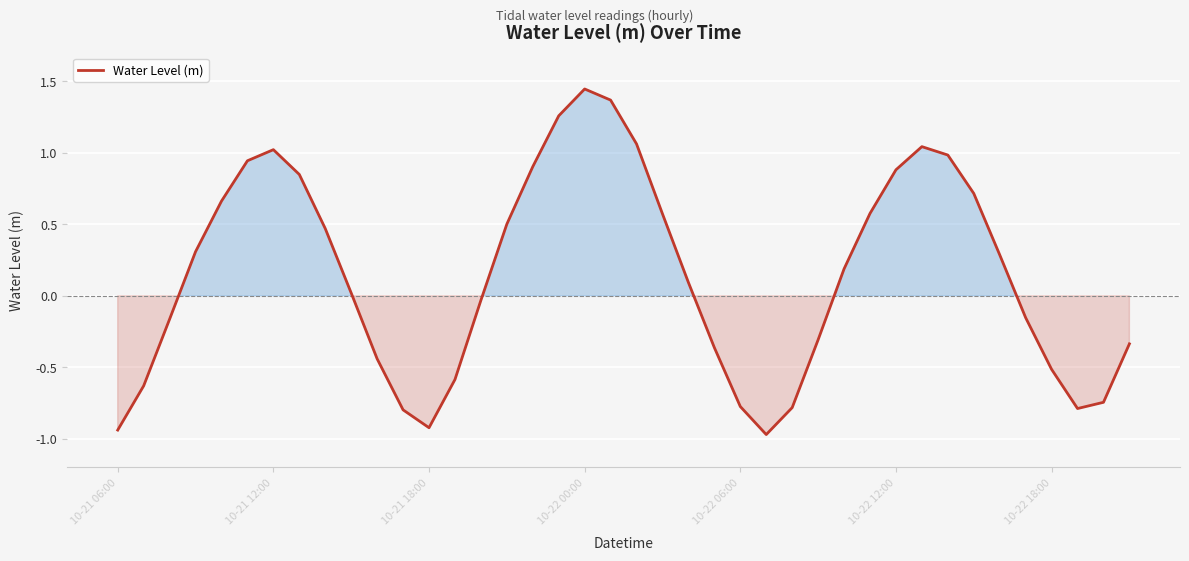

How many lines are shown in the chart?

1